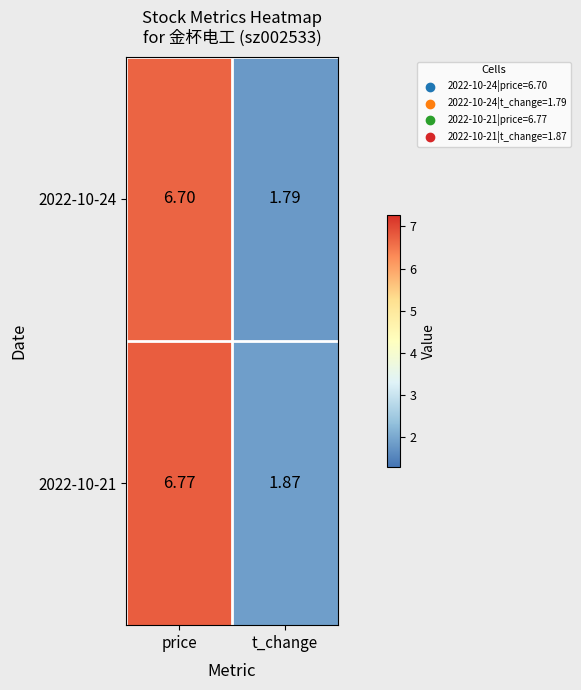

At which category does the chart reach its minimum across all series?

t_change